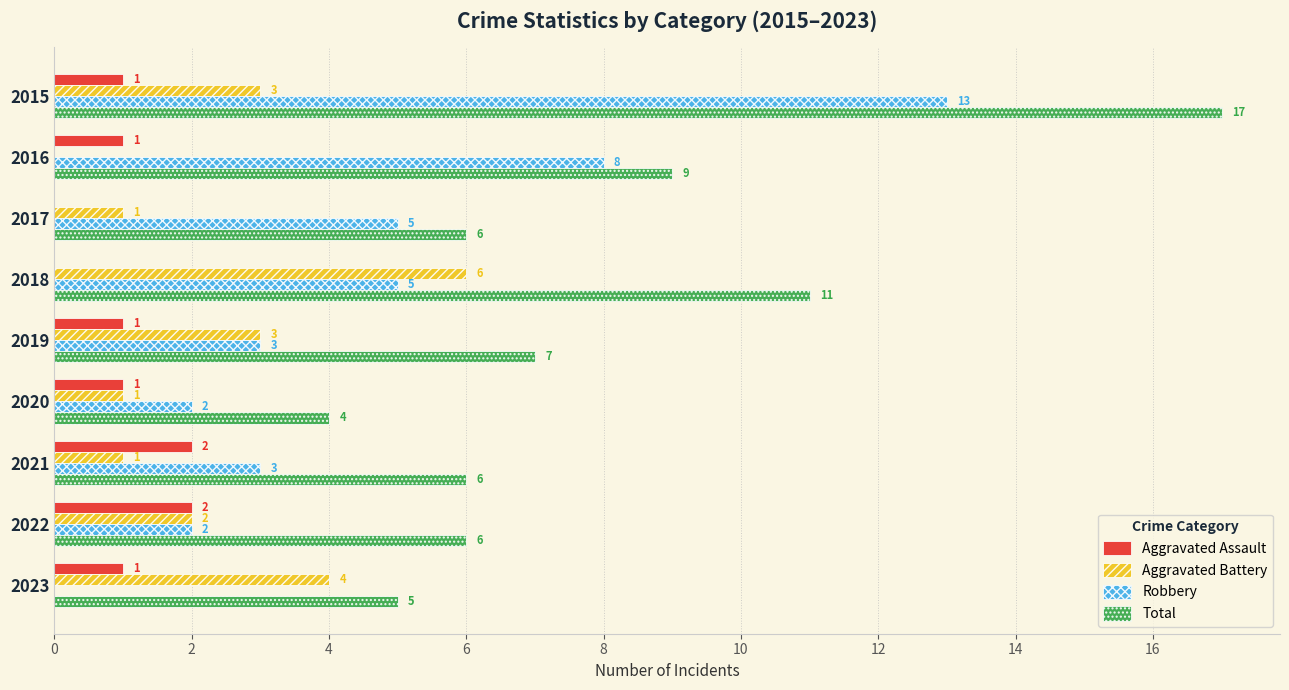

At which label does Total reach its peak?

2015